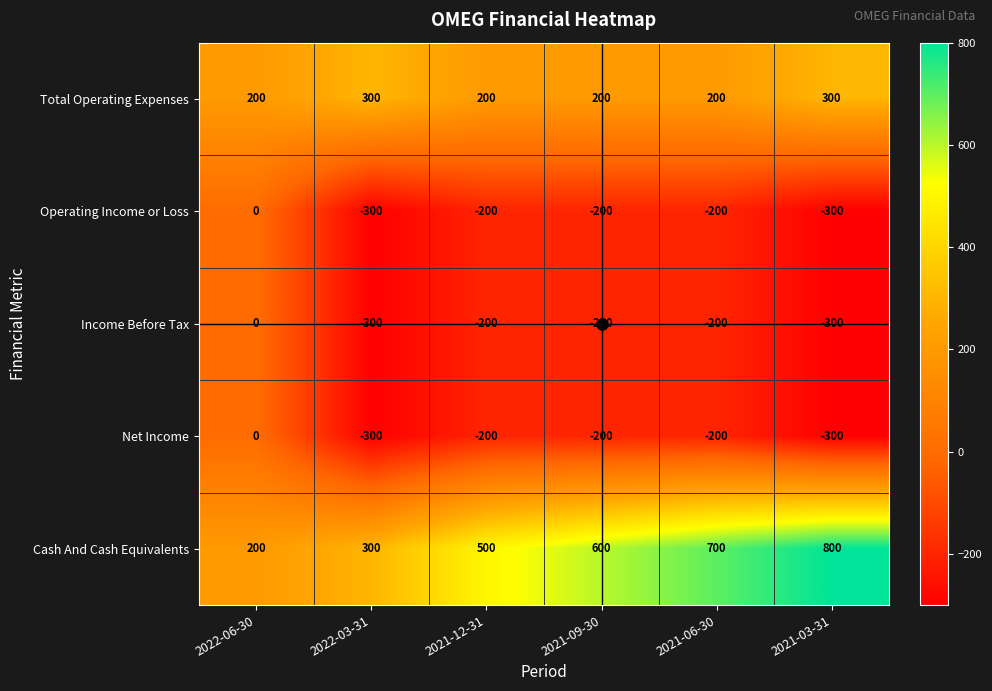

The value of Income Before Tax at 2021-09-30 is -200. True or false?

True